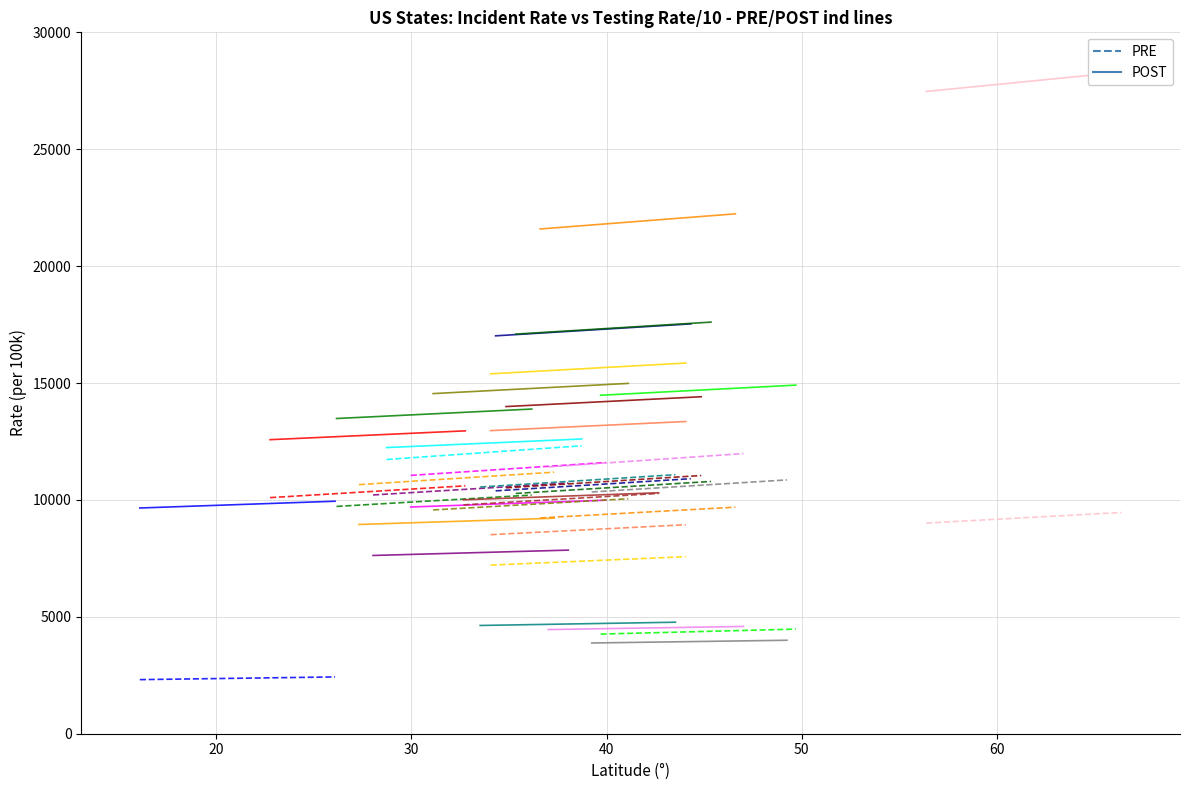

How many data points does each series have?

2